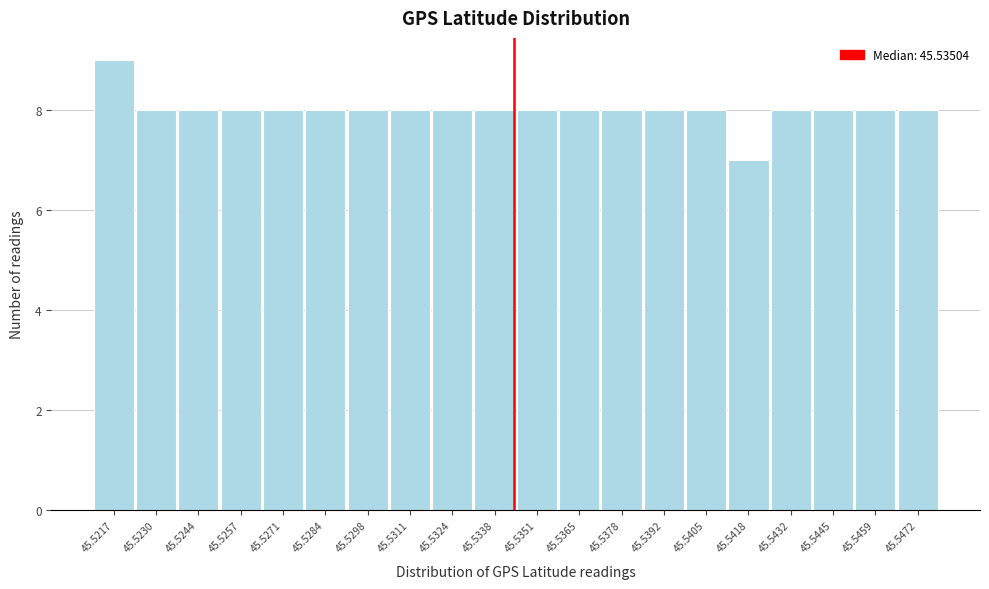

Reading right to left, list all the values displayed in this chart.

8	8	8	8	7	8	8	8	8	8	8	8	8	8	8	8	8	8	8	9